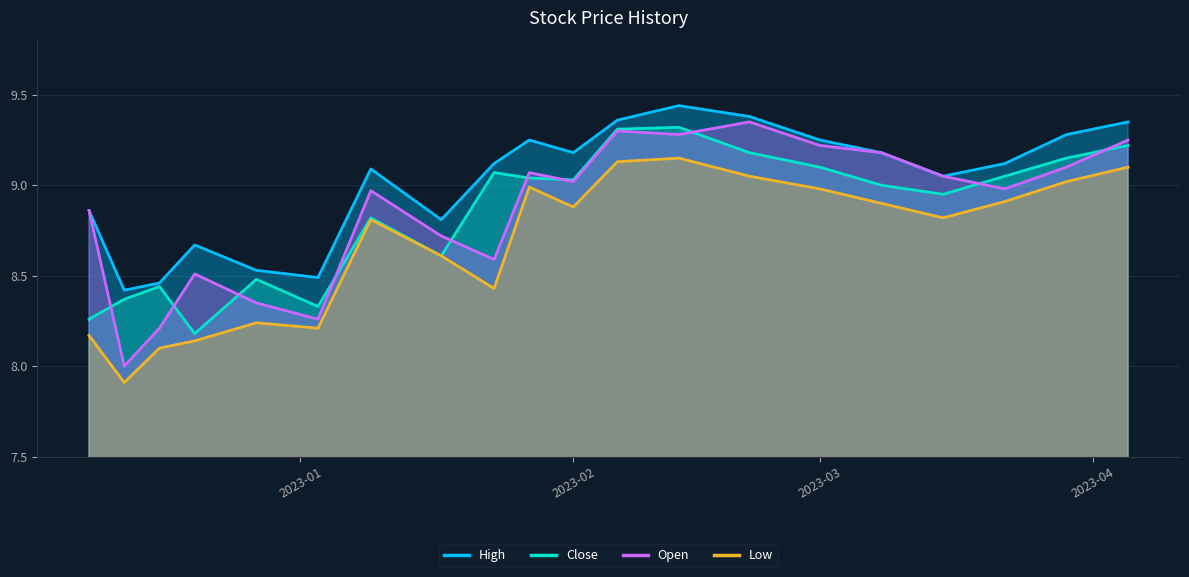

Which series has the largest total across all categories?

High